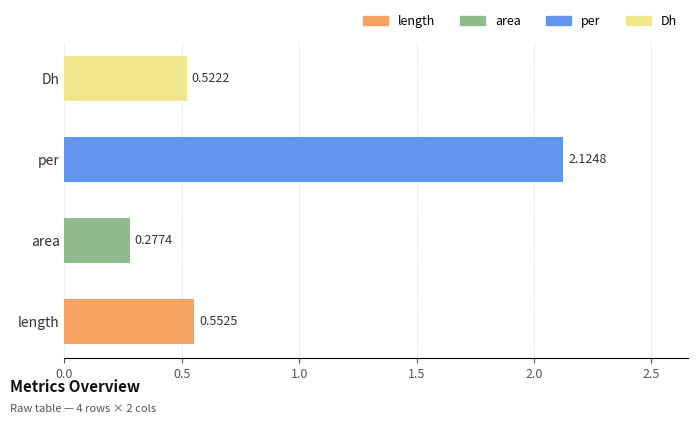

What is the average value?

0.9